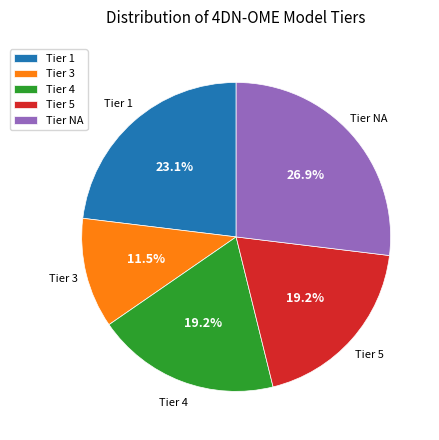

What percentage do Tier 1 and Tier 4 together represent?

42.3%